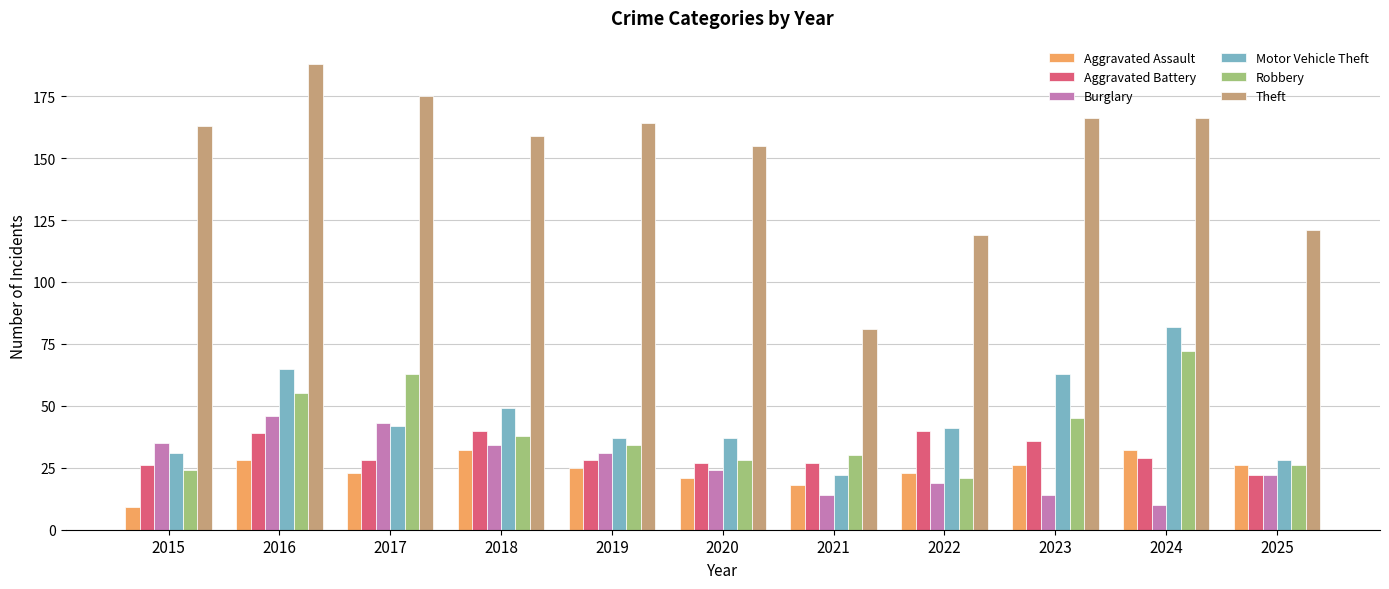

Which series has the largest total across all categories?

Theft